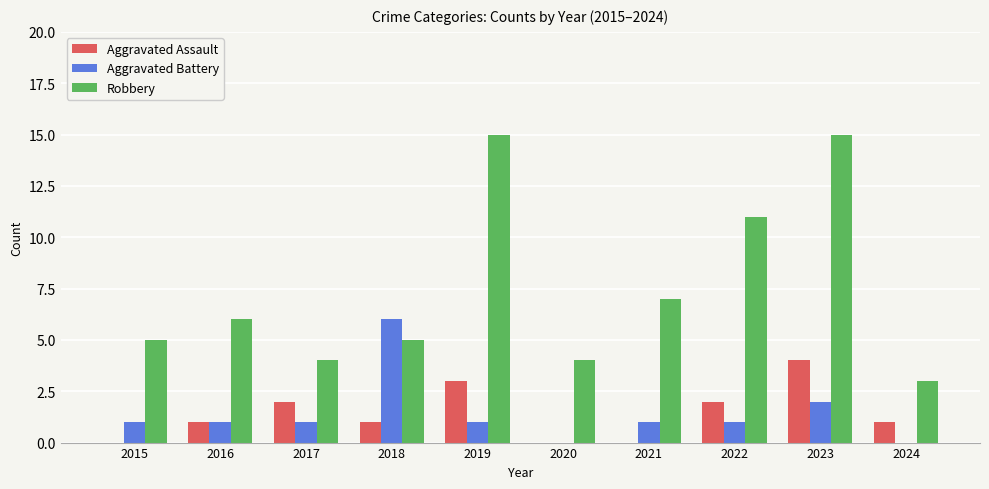

What is the difference between the Robbery values at 2017 and 2018?

1